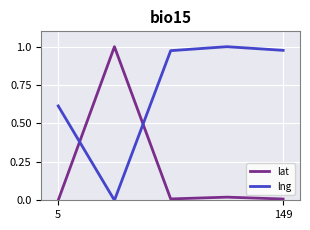

Does the chart have visible grid lines?

Yes